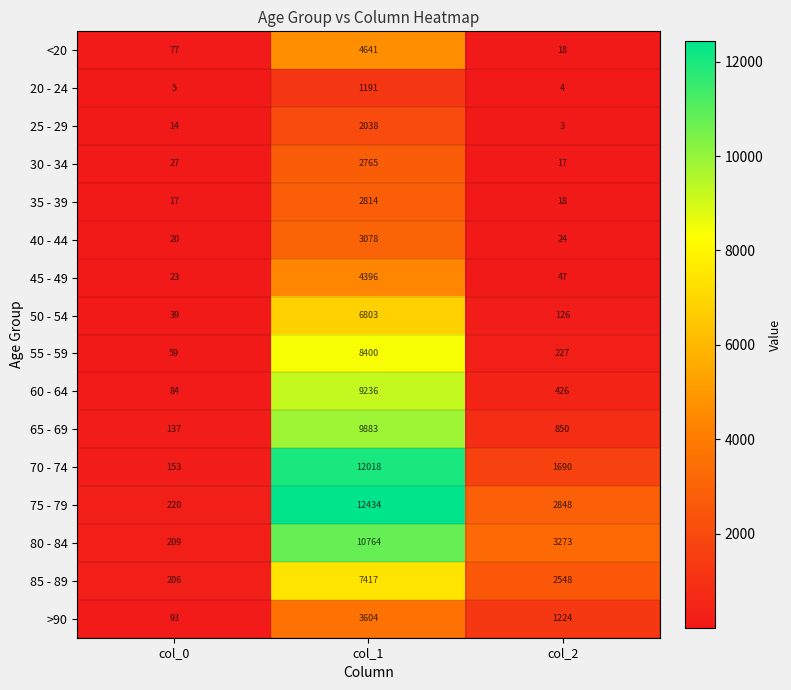

What is the difference between the maximum and minimum values in the 80 - 84 series?

10555